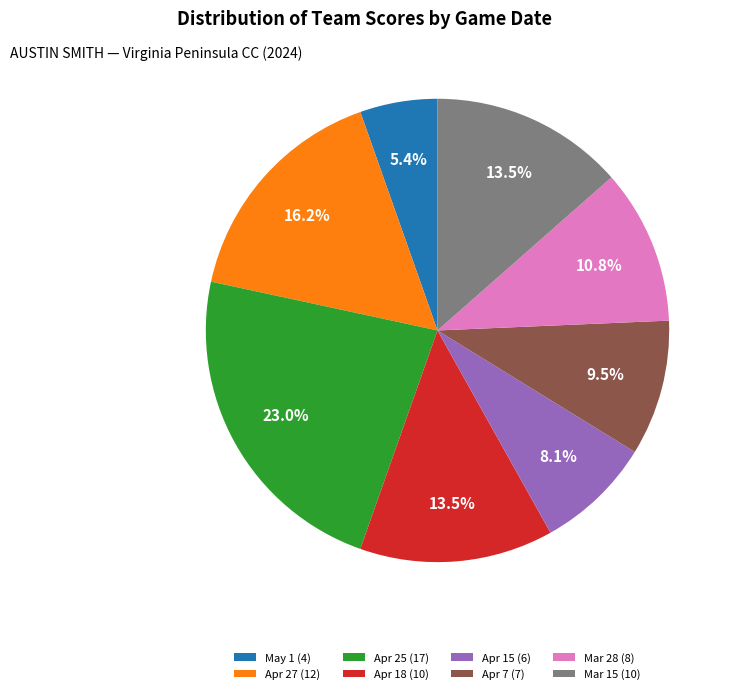

Which slice is the largest?

Apr 25